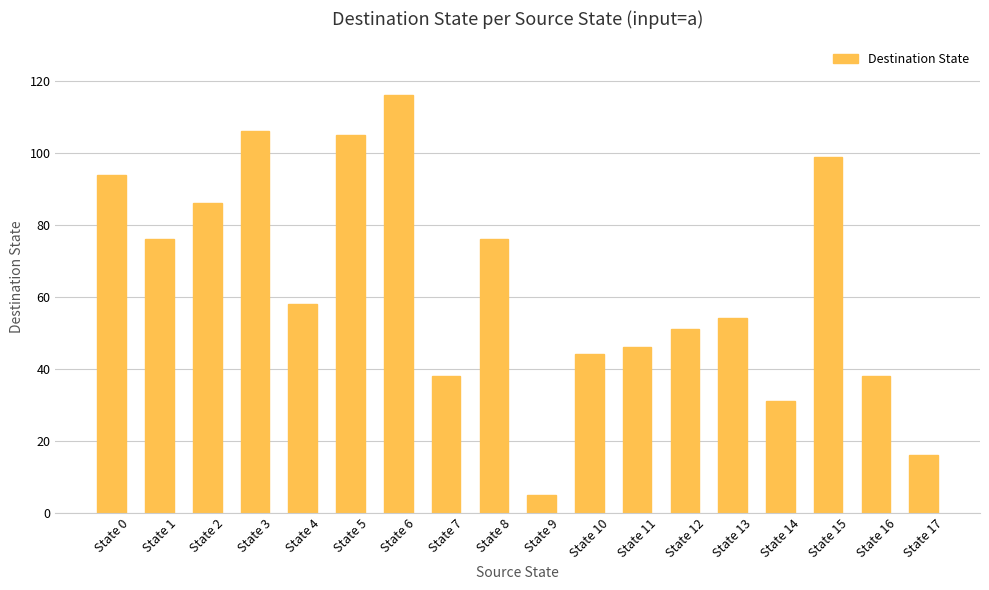

At which label does the data first exceed 58?

State 0